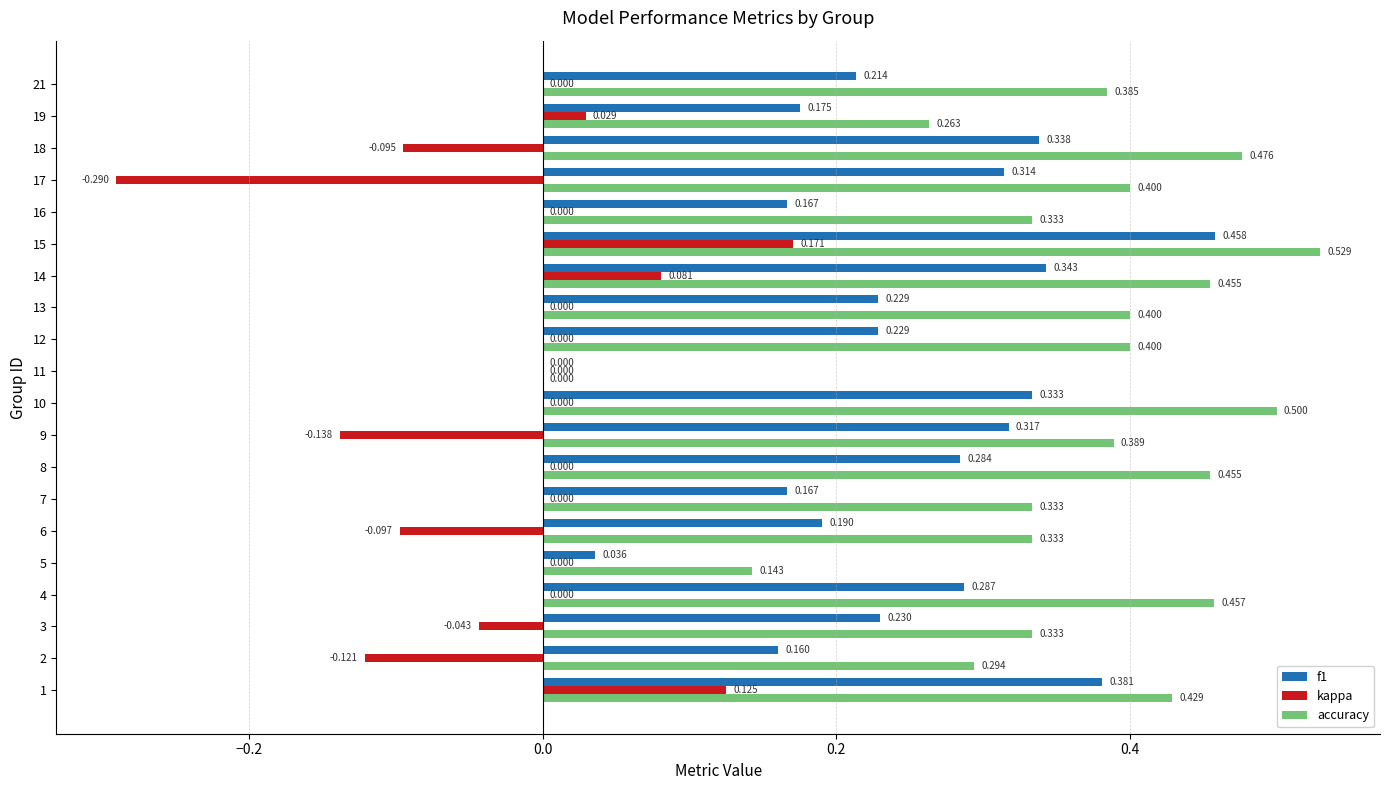

Which series has the largest total across all categories?

accuracy